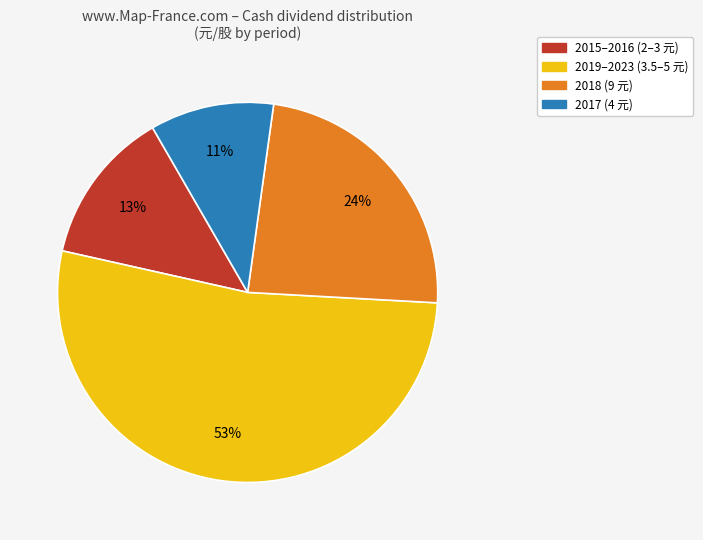

Count the number of slices in the pie.

4